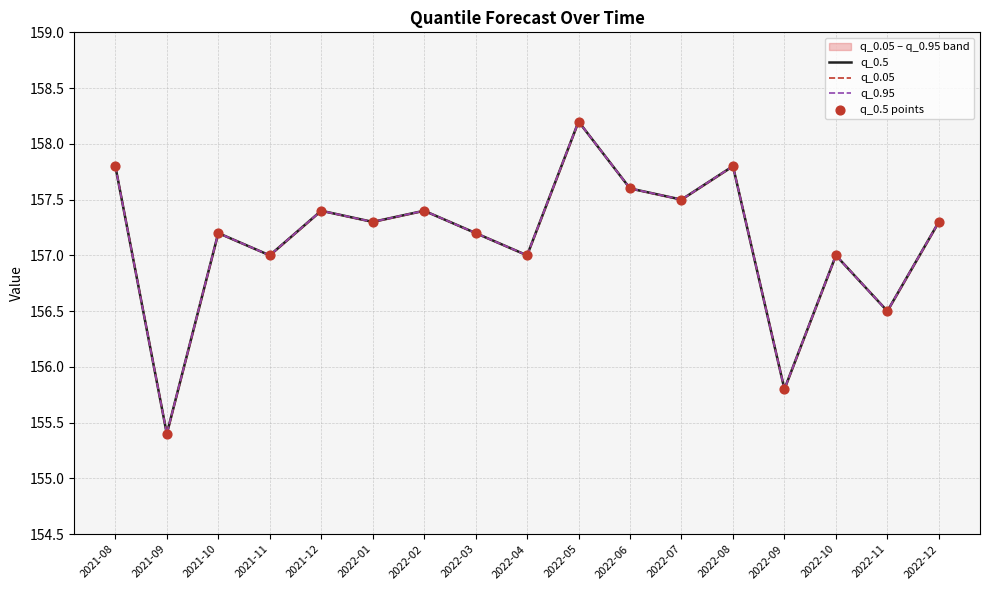

Which series has the largest total across all categories?

q_0.5